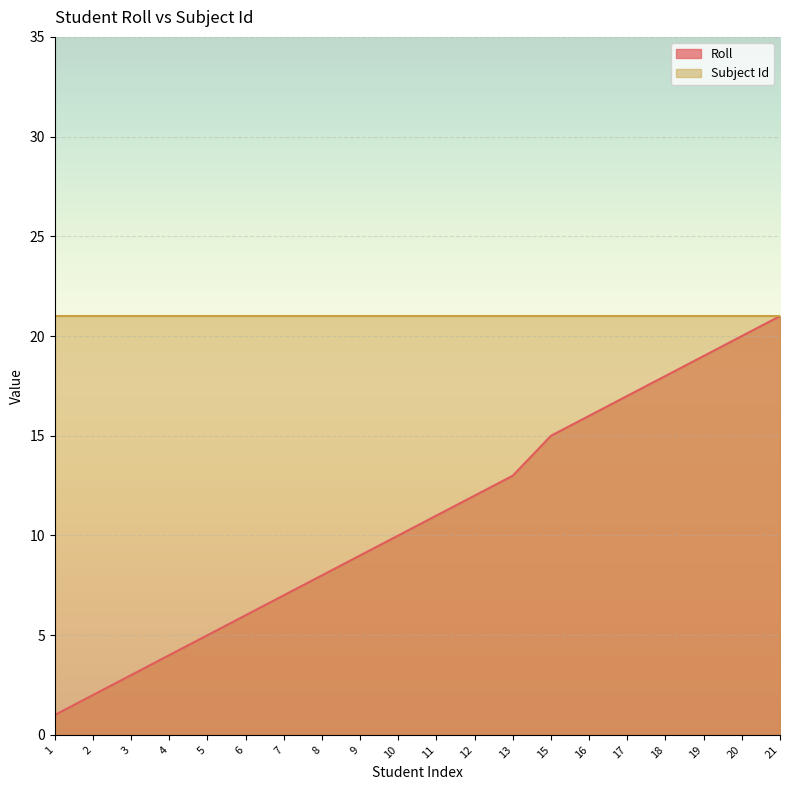

How many categories are shown in the chart?

20